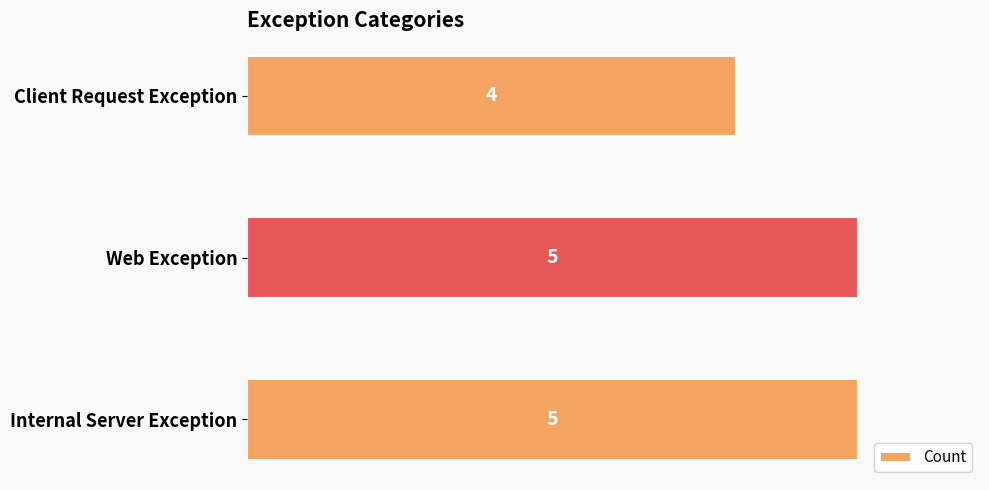

True or false: the data shows 5 at Internal Server Exception.

True